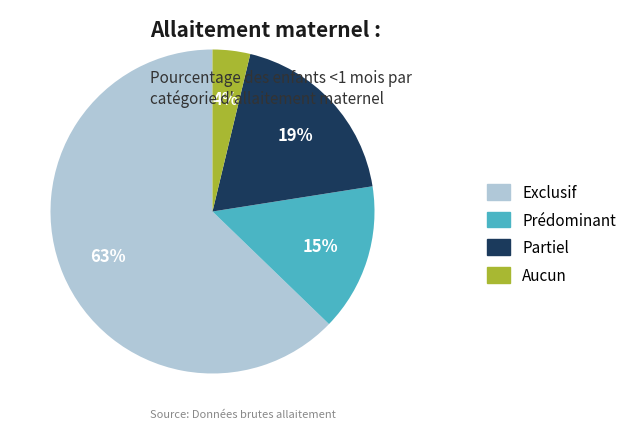

To the nearest percent, what percentage of the pie is Prédominant?

15%